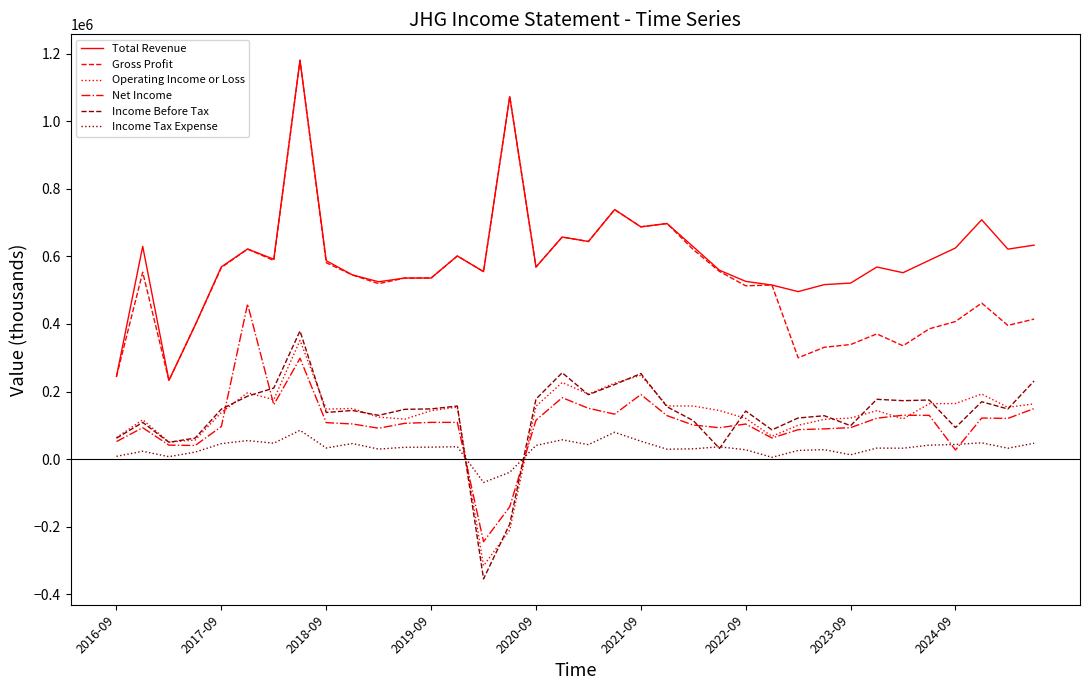

What is the minimum value shown in the chart?

-354000